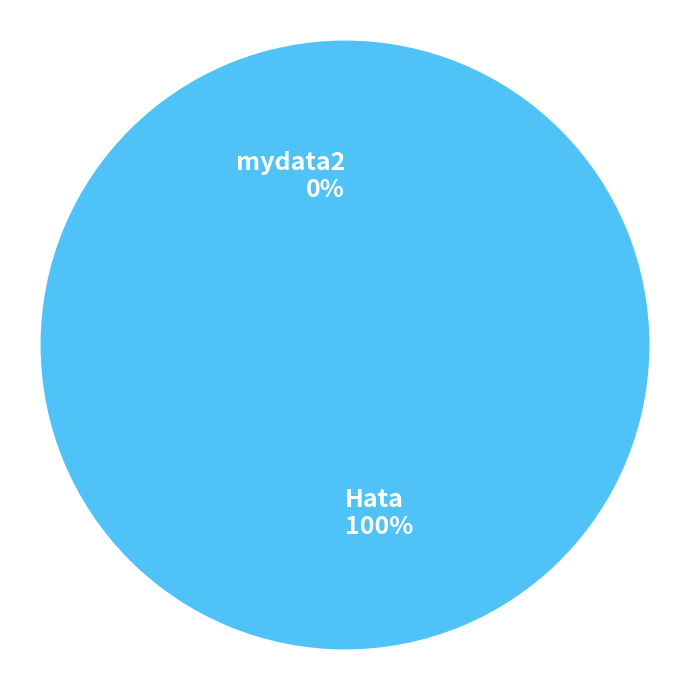

To the nearest percent, what is the combined percentage of mydata2 and Hata?

100%